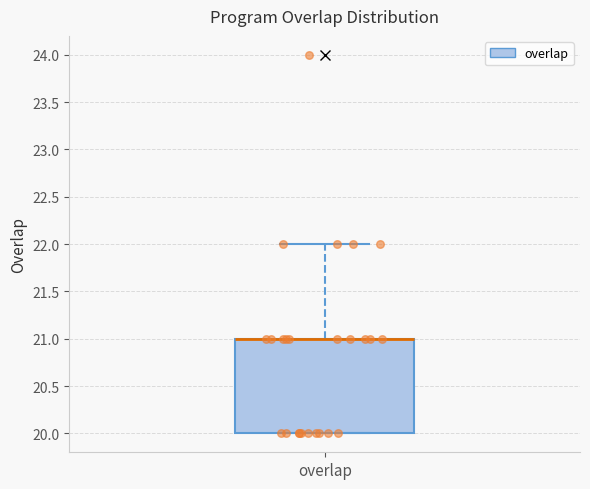

Where is the lower edge of the box for overlap on the y-axis? The values are not printed on the chart, so give them approximately, as read against the axis.

20